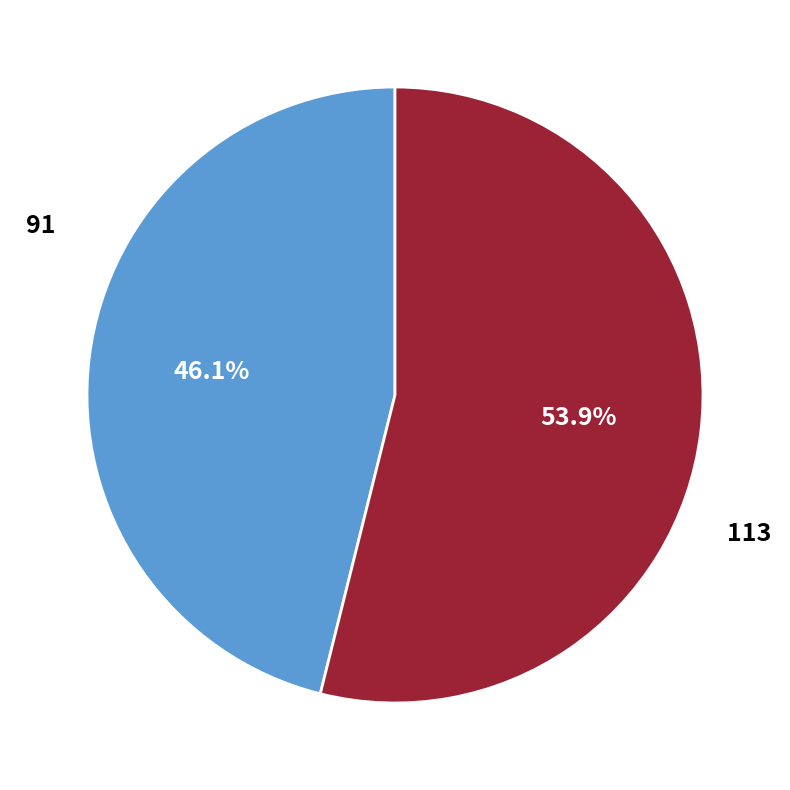

Does any single category account for the majority?

Yes